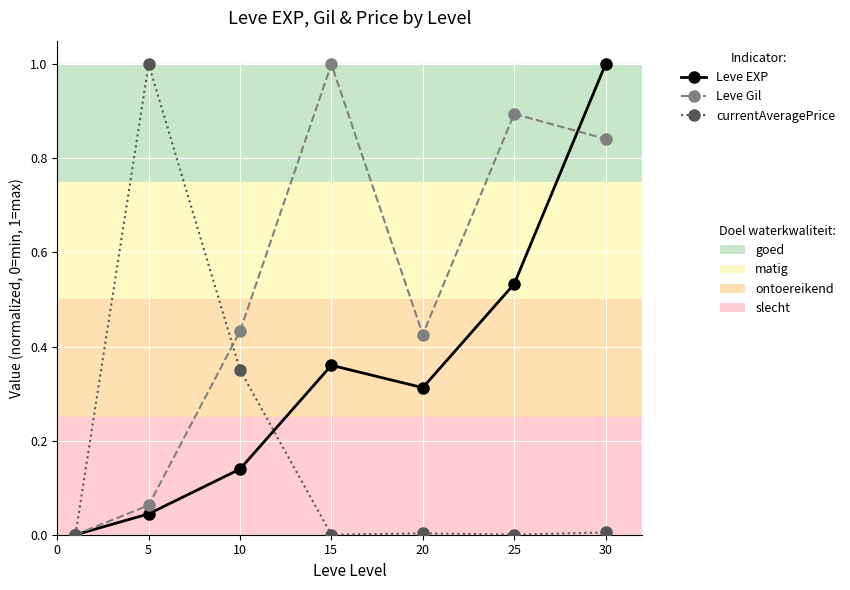

How many data points does each series have?

7